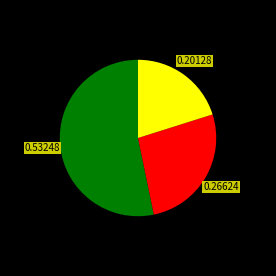

Is there a majority slice in this chart?

Yes